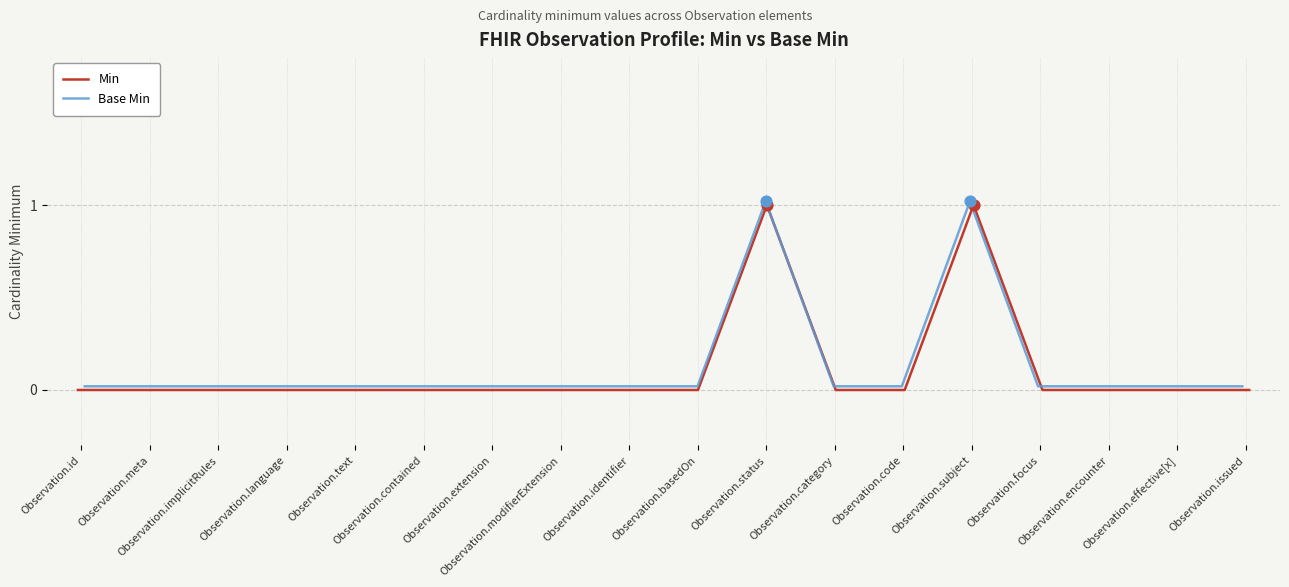

Which series has the largest total across all categories?

Base Min